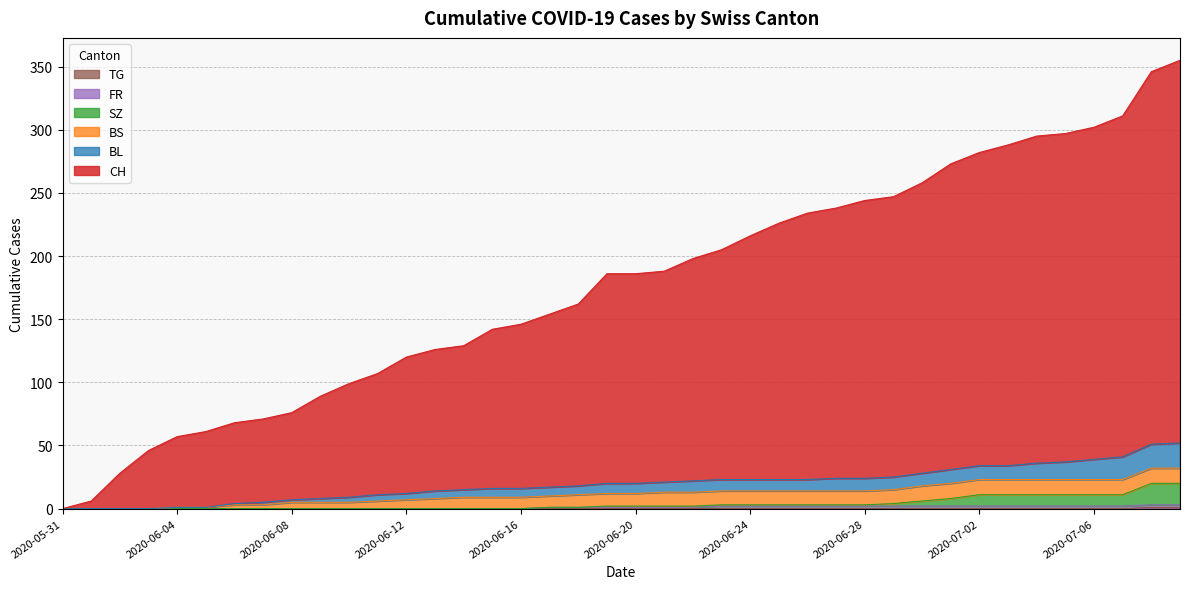

True or false: SZ has more than 1 interior local peaks.

False